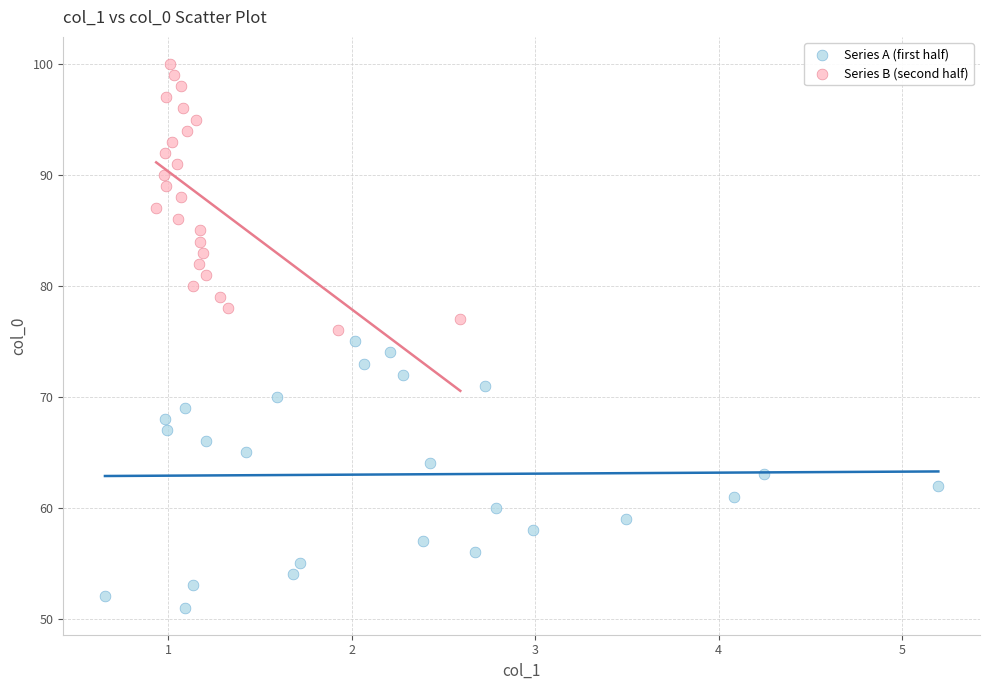

Which series reaches the maximum Y coordinate?

Series B (second half)